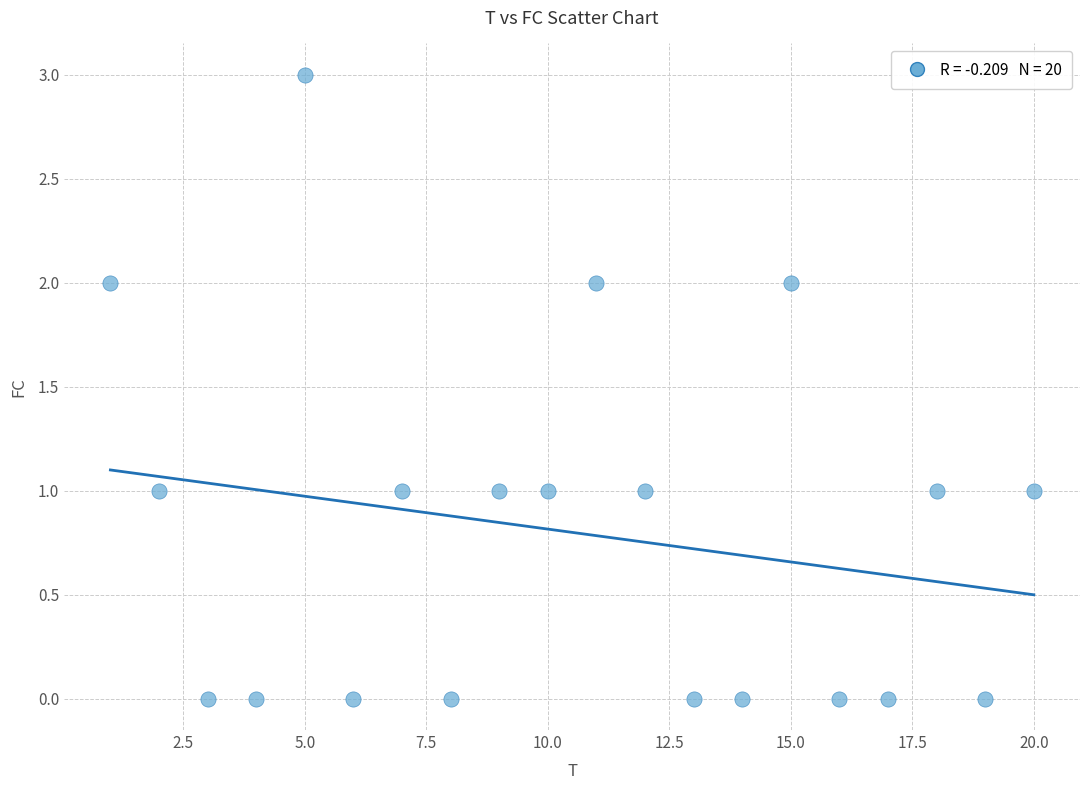

What is the range of X values (max minus min)?

19